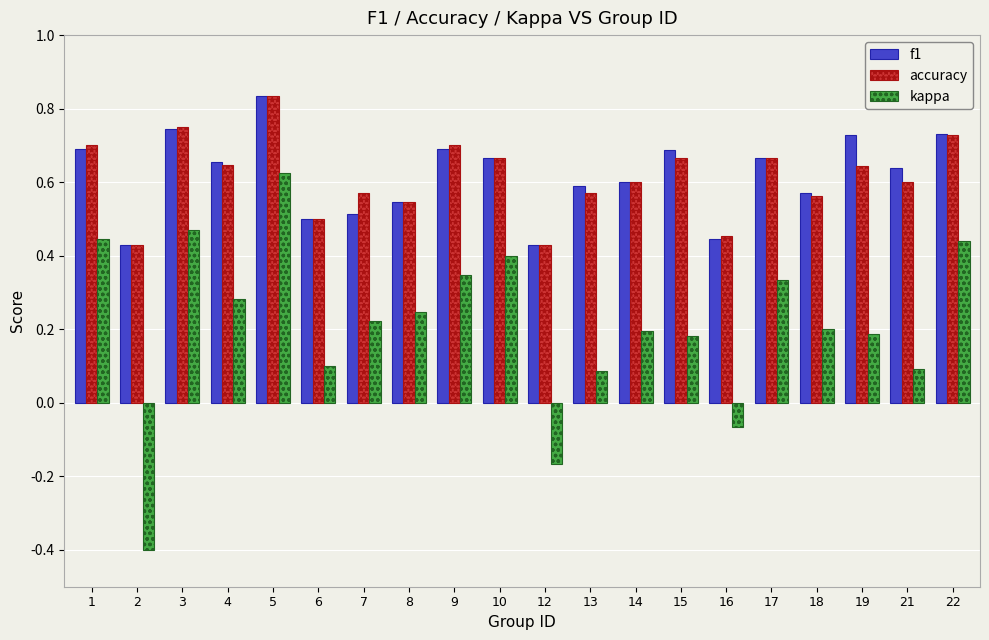

How many bars are there in each group?

3